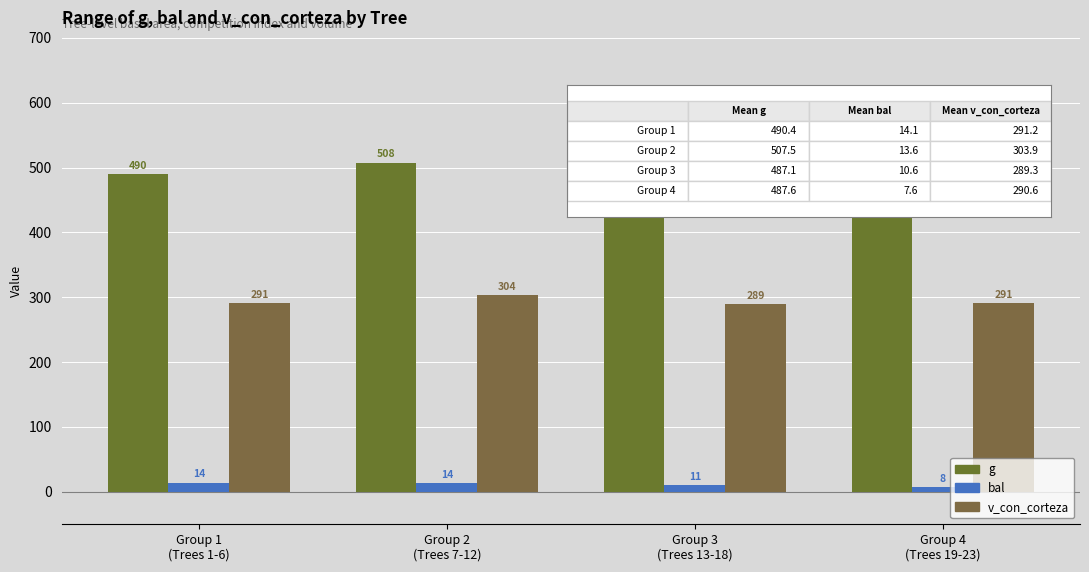

What is the maximum value shown in the chart?

507.5